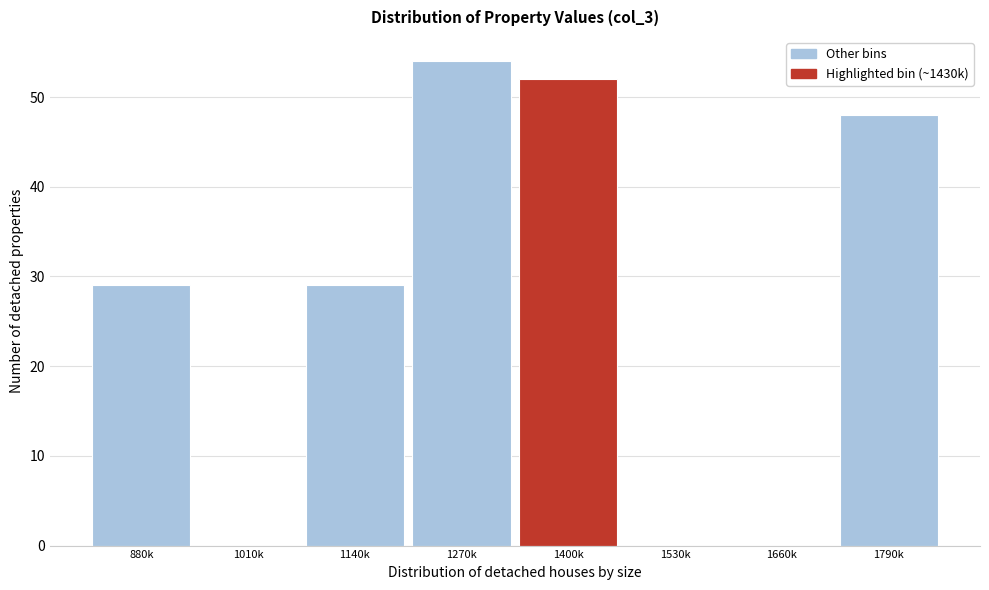

Reading left to right, extract all data points from this chart.

880k=29	1010k=0	1140k=29	1270k=54	1400k=52	1530k=0	1660k=0	1790k=48